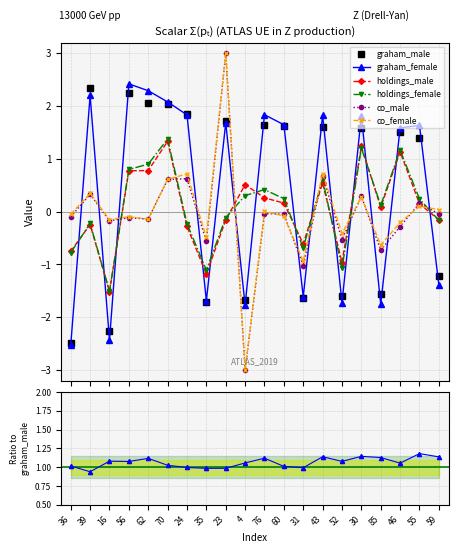

Which series ends up on top after the final intersection of graham_male and holdings_male?

holdings_male